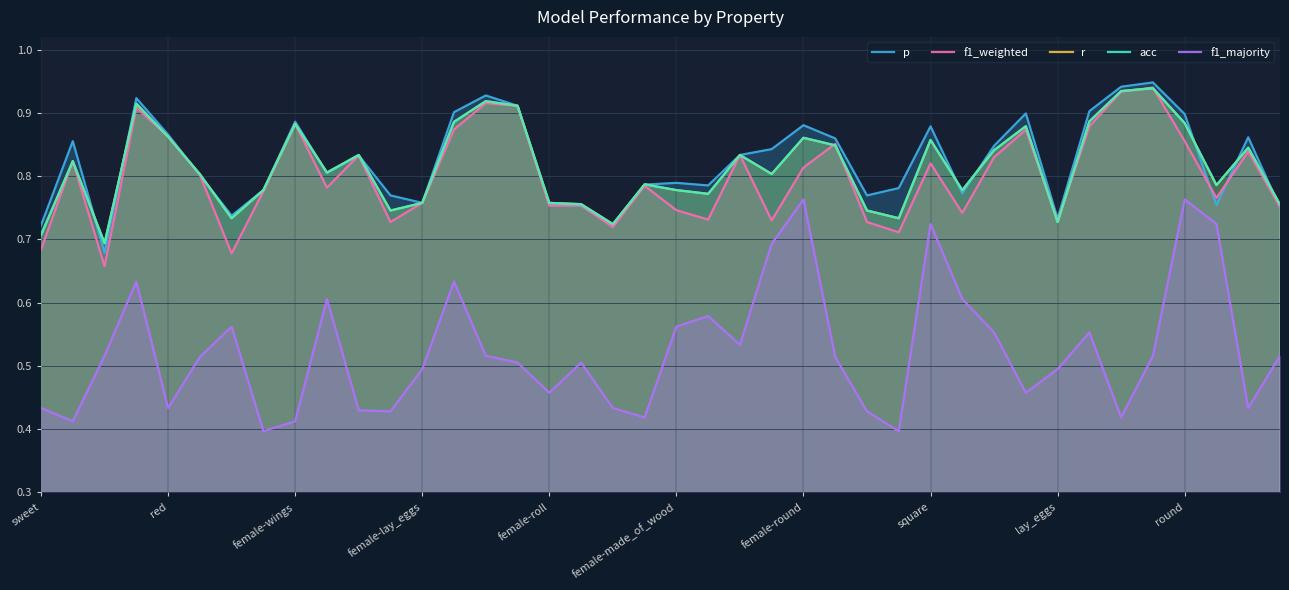

Is it true that r equals 0.5 at red?

False